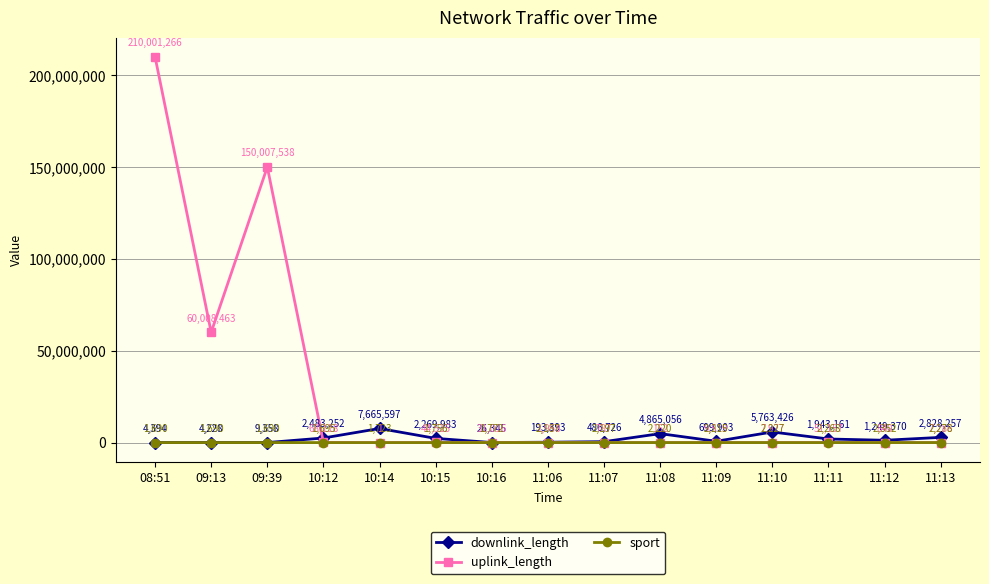

Which series changed the most between 11:09 and 11:11?

downlink_length